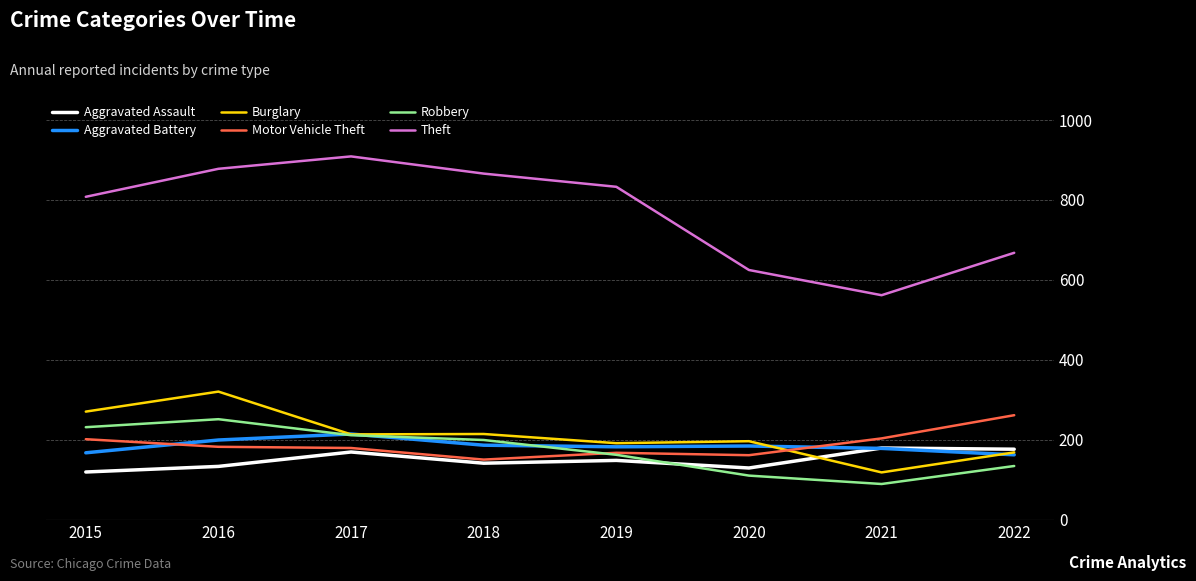

What is the minimum value shown in the chart?

90